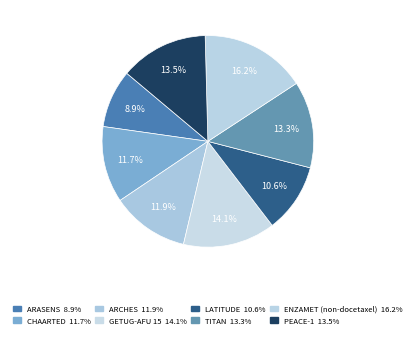

How many segments does this pie chart have?

8